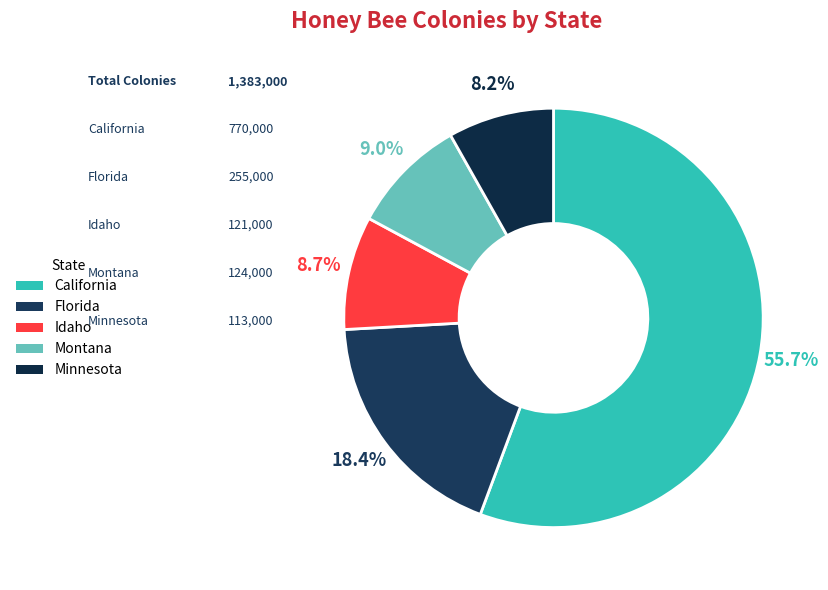

Combined, what portion of the pie is Idaho and Montana?

17.7%